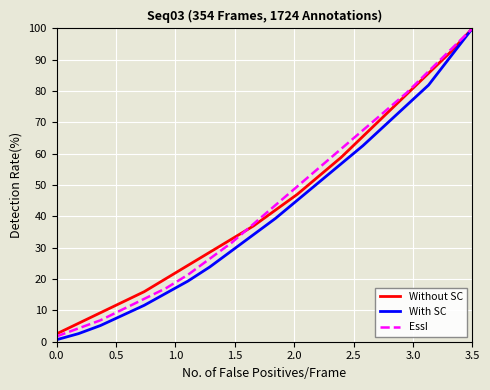

What is the average value of the EssI series?

44.1